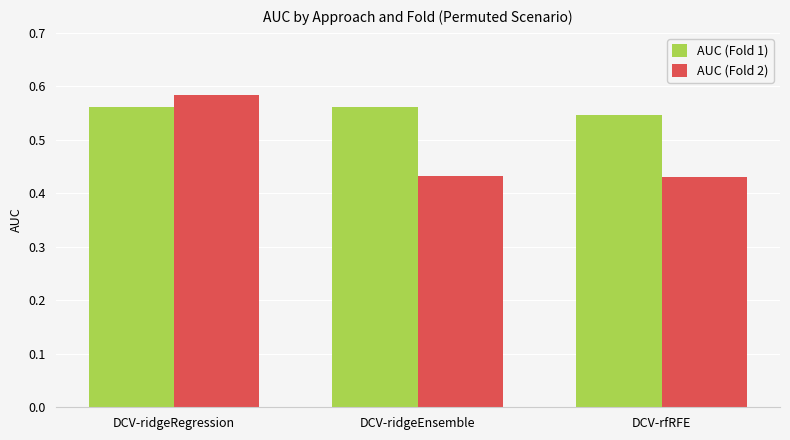

Which category has the lowest value in the AUC (Fold 1) series?

DCV-rfRFE